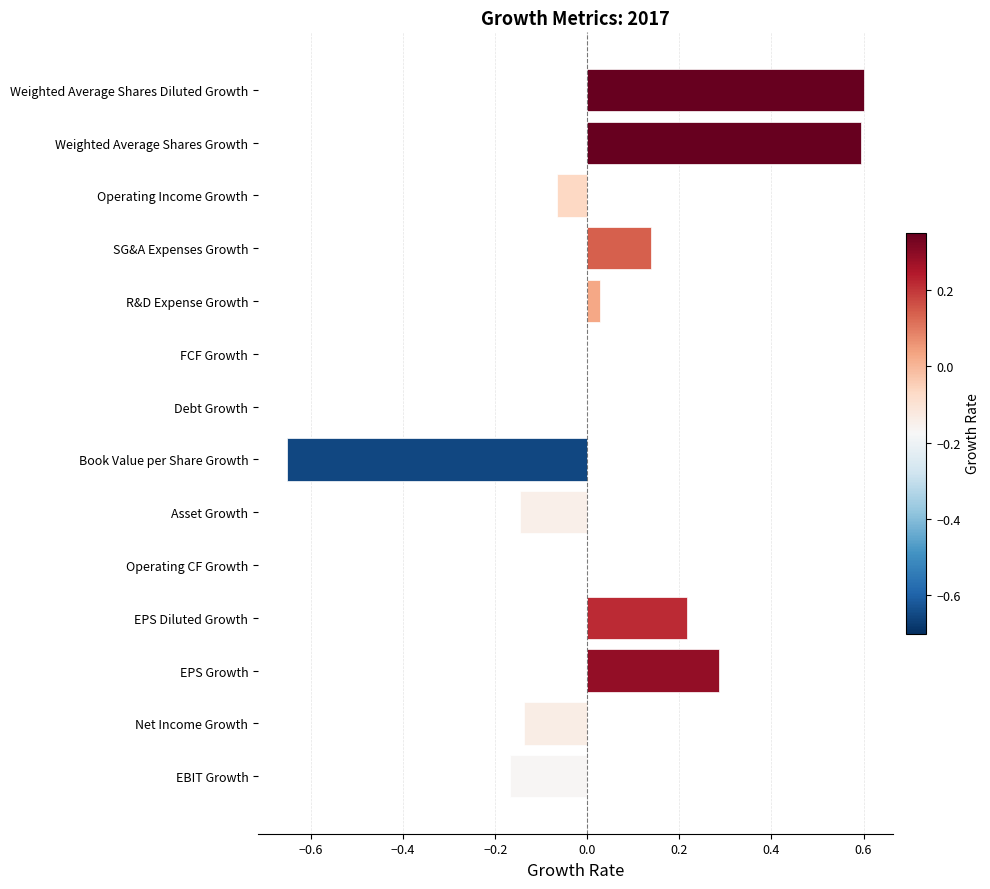

What is the maximum value shown in the chart?

0.6